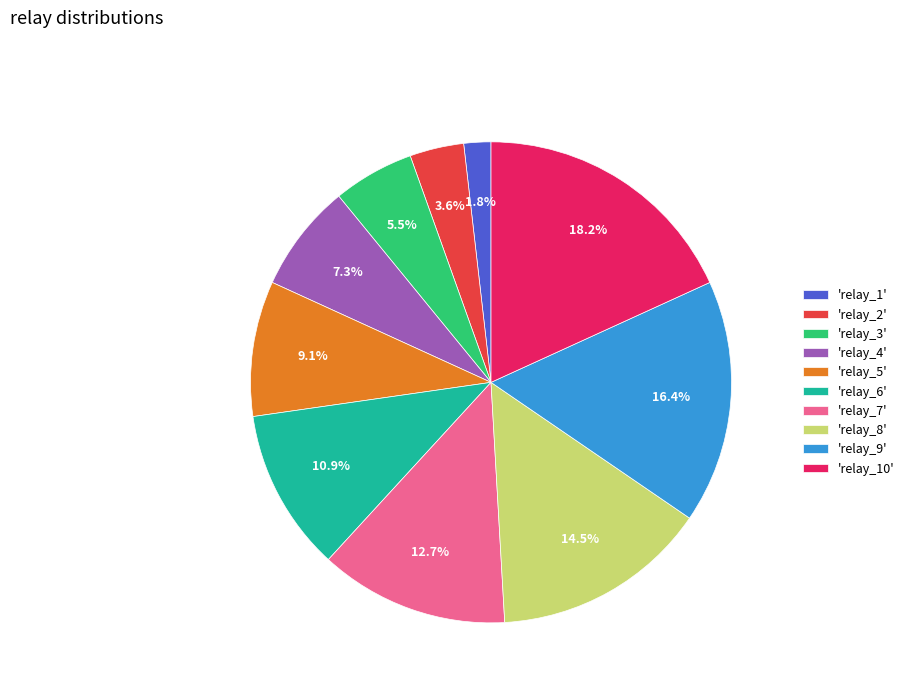

Is there a majority slice in this chart?

No